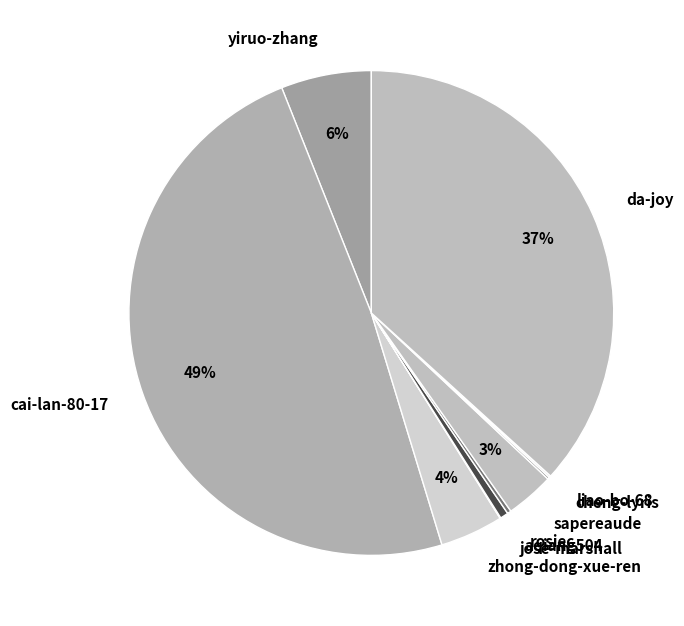

Is the sum of yiruo-zhang and da-joy greater than half?

No